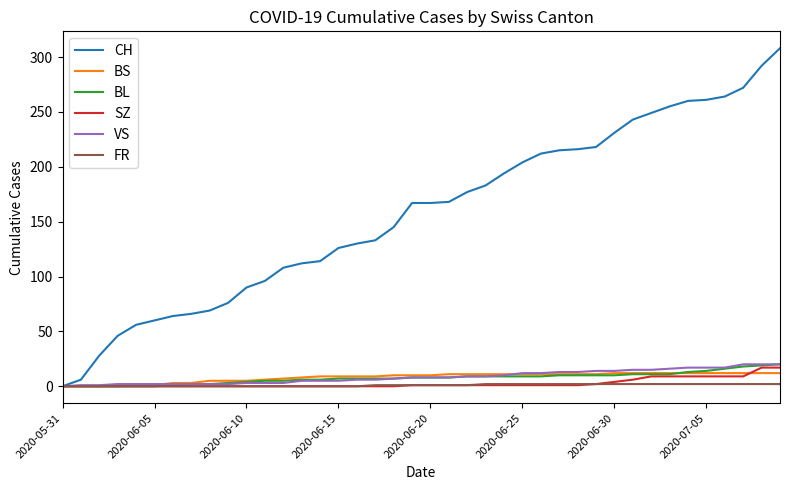

Is this an area chart (filled region under the line)?

No